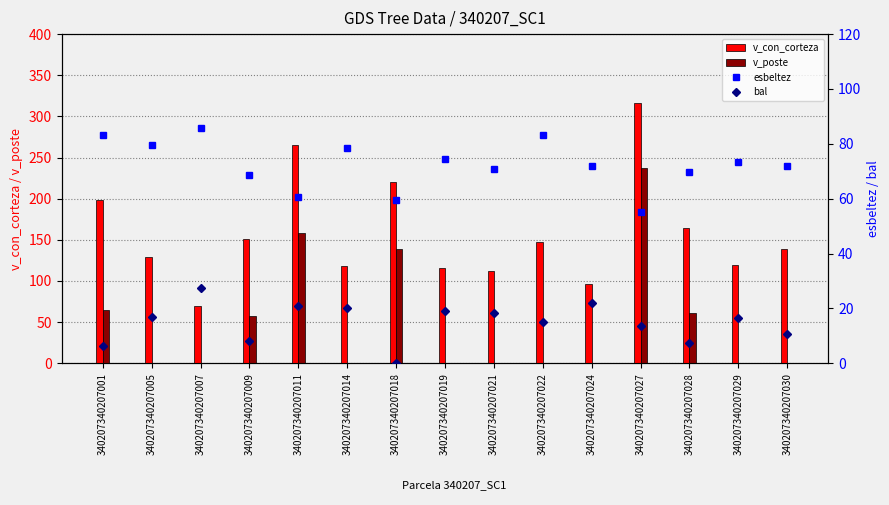

Which series has the largest total across all categories?

v_con_corteza